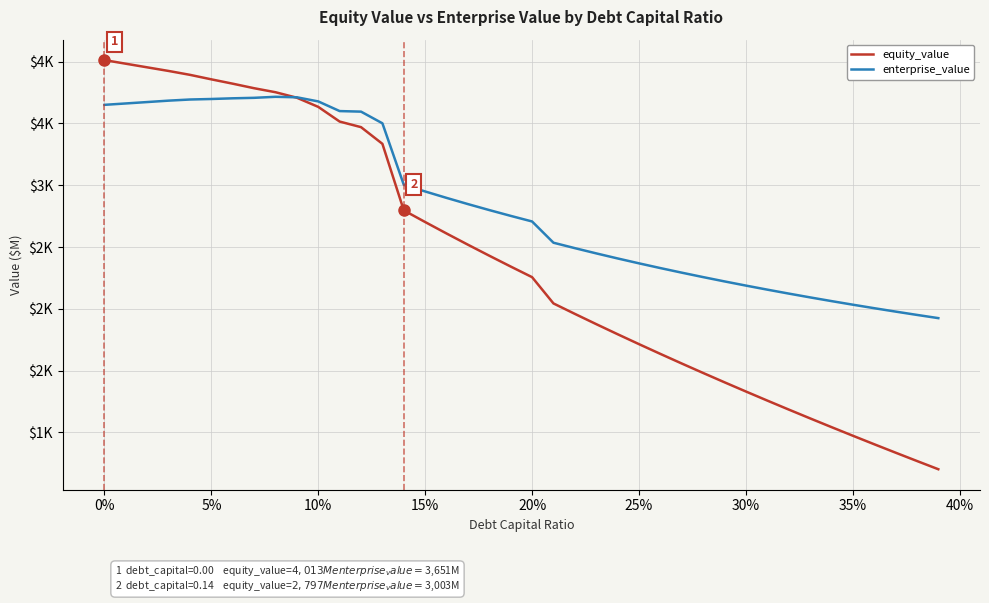

Which series has the largest range (max minus min)?

equity_value